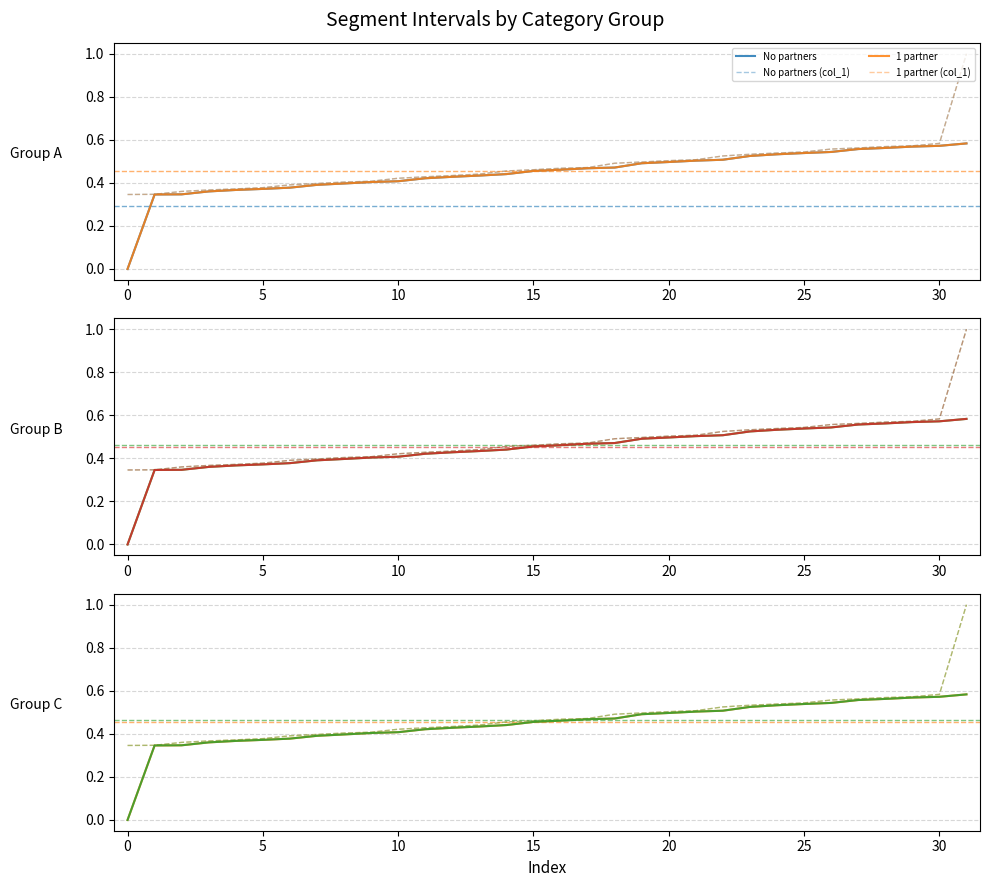

What is the value of the col_1 point at the 22nd from the left?

0.5